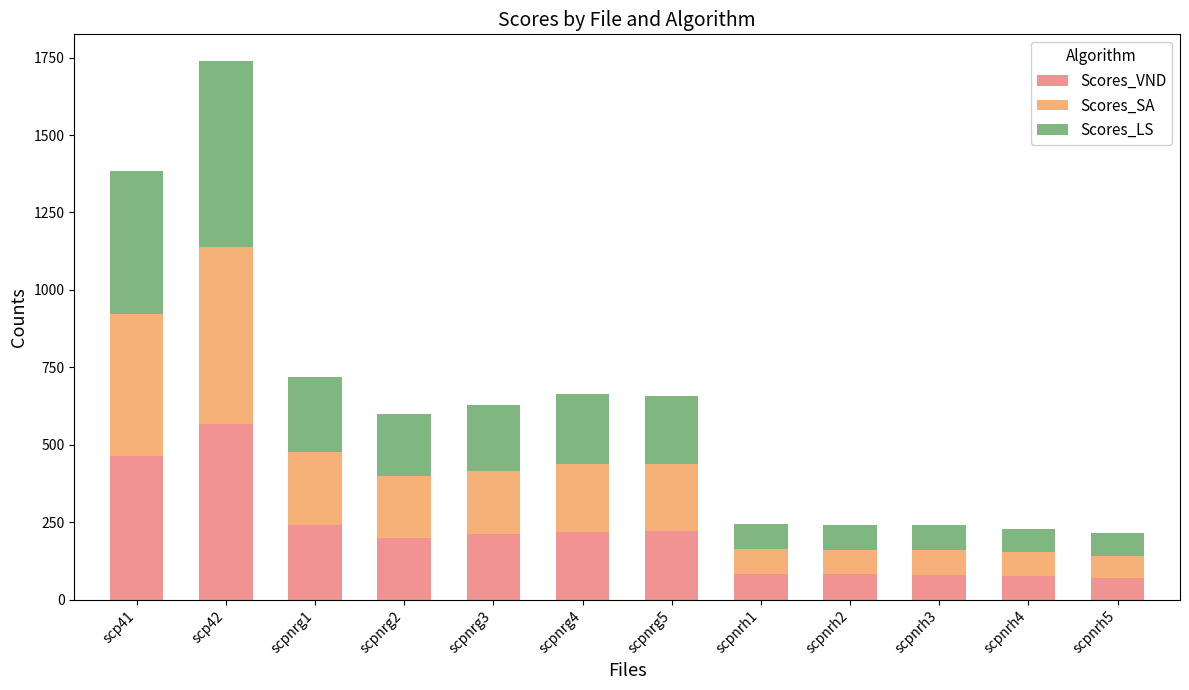

Which category has the highest value in the Scores_VND series?

scp42